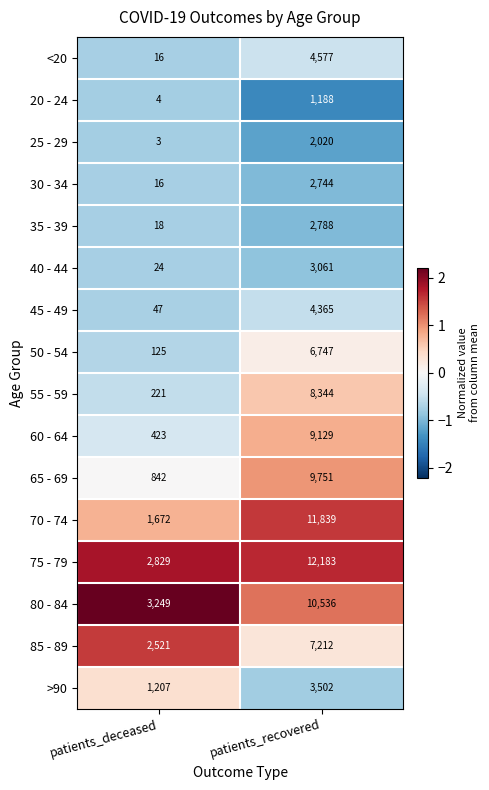

What is the maximum value for 35 - 39?

2788